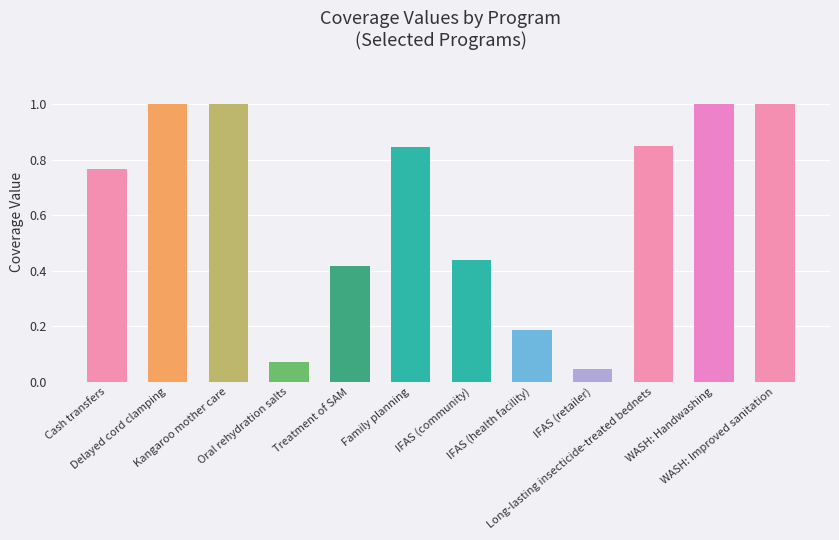

What is the difference between the maximum and second lowest values?

0.9